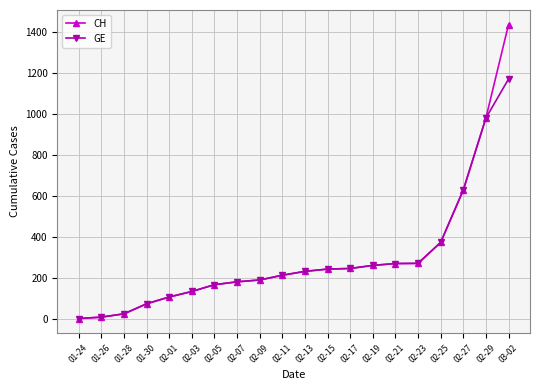

At which label is GE closest to 587?

02-27